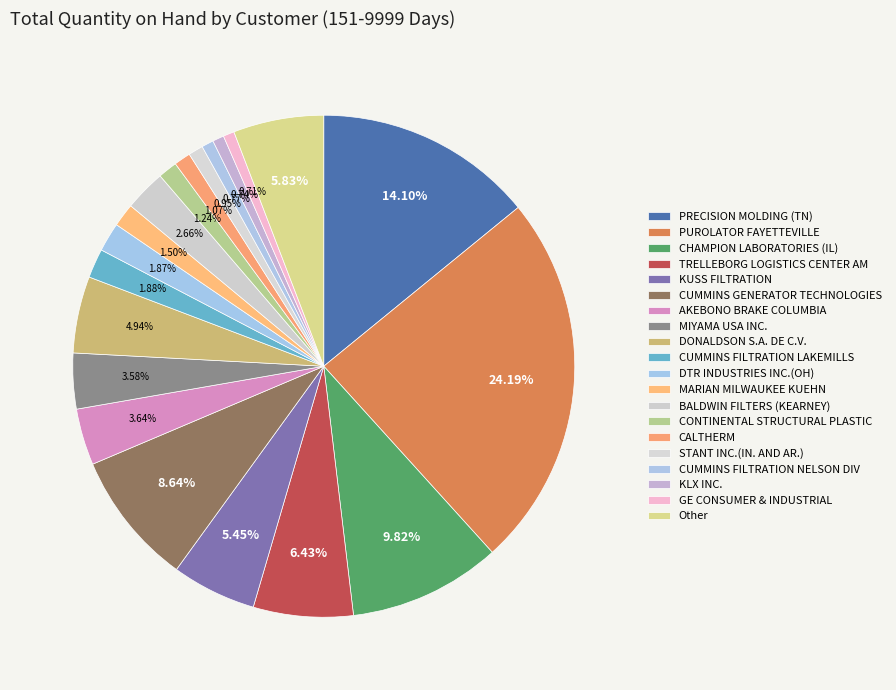

Which has a higher value, KLX INC. or CALTHERM?

CALTHERM